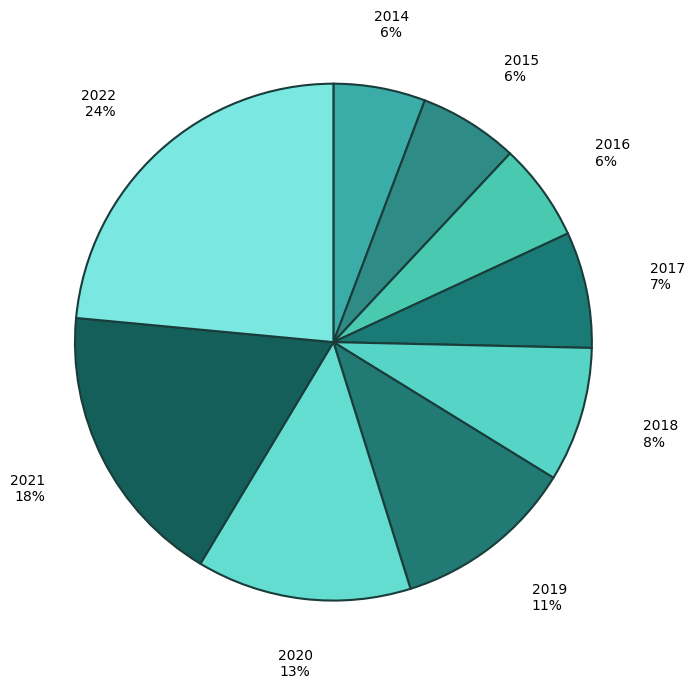

Between 2019 and 2022, which is larger?

2022